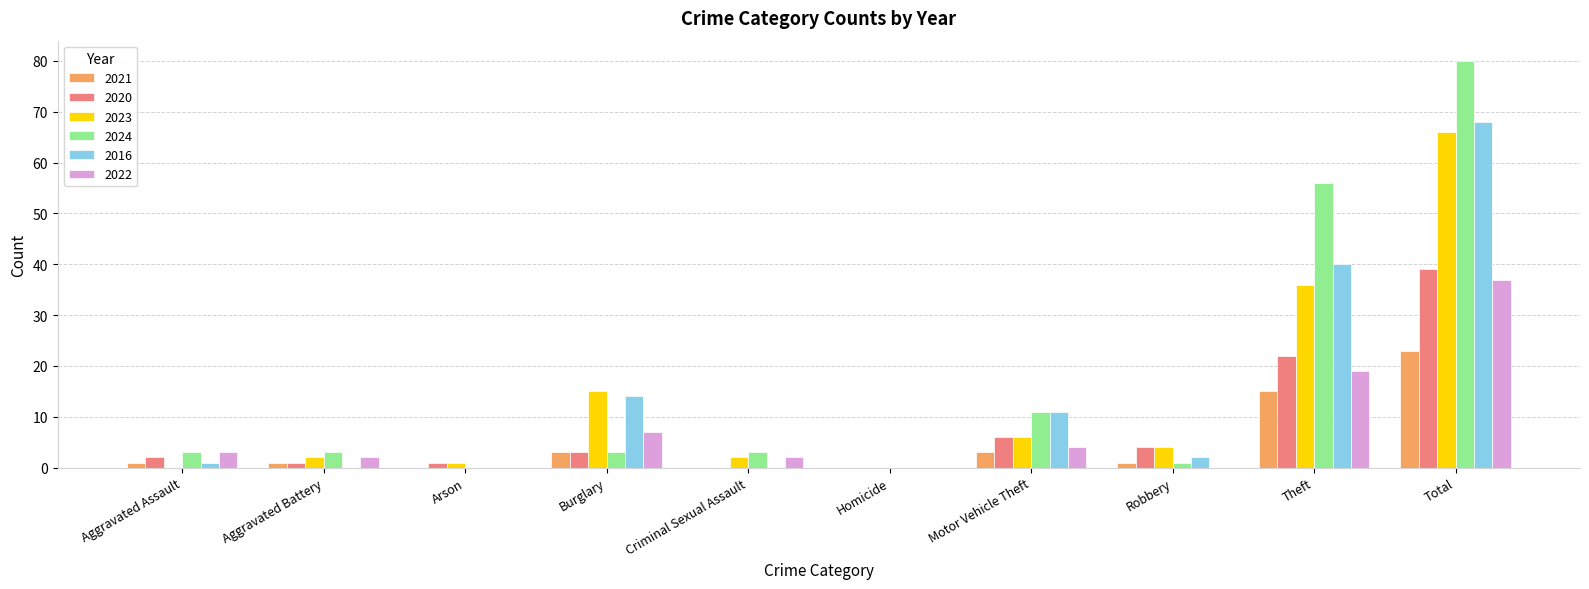

Is the value of 2023 at Burglary greater than the value of 2024 at Burglary?

Yes